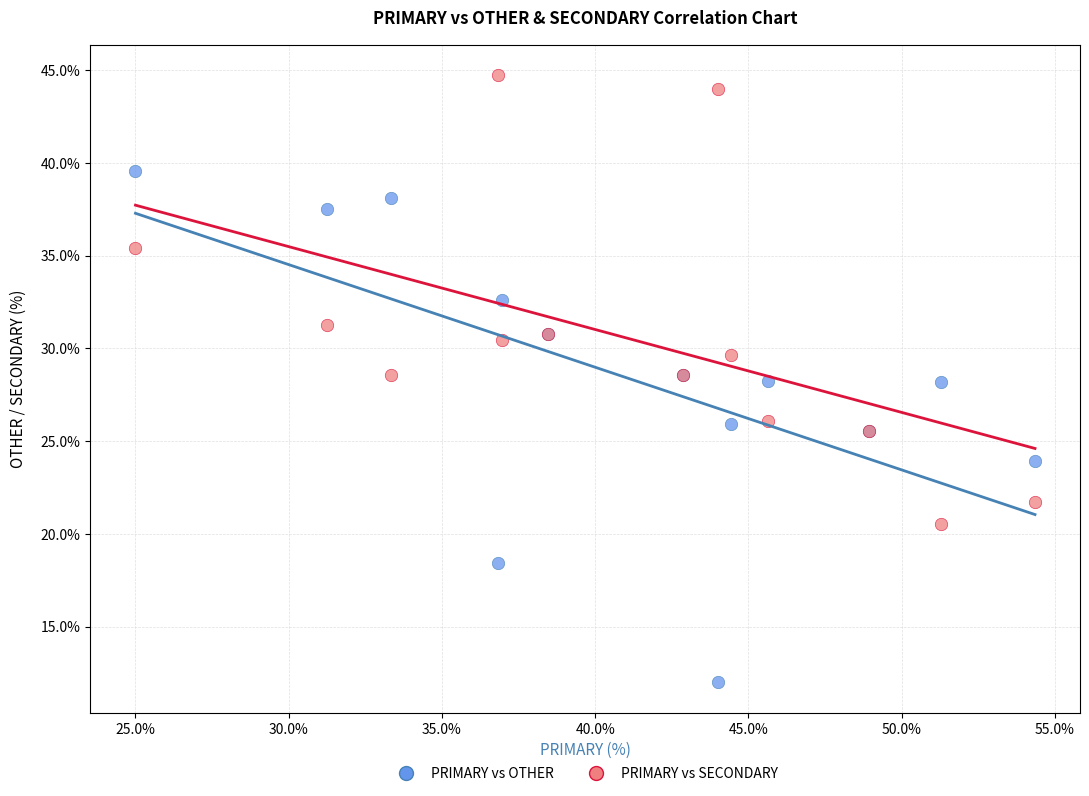

What is the X range (max minus min) for the scatter plot?

29.3